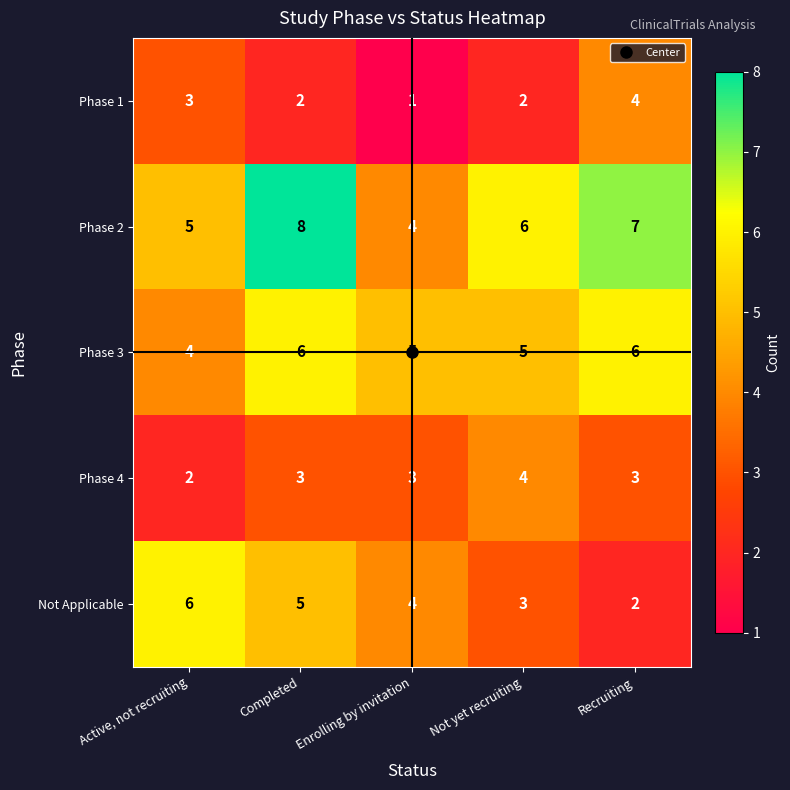

True or false: Phase 3 has a value of 4 at Active, not recruiting.

True